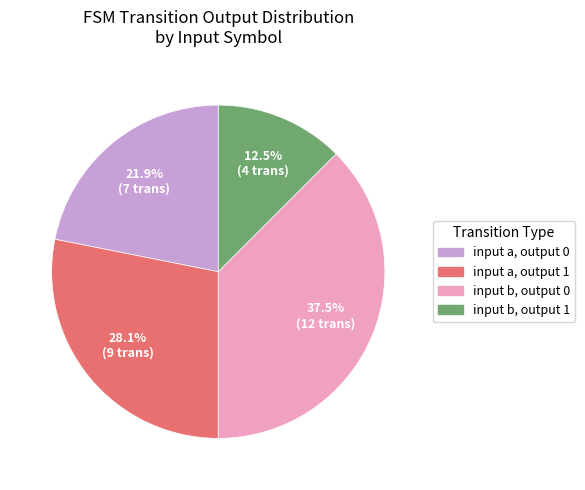

Which has a higher value, input a, output 0 or input b, output 0?

input b, output 0